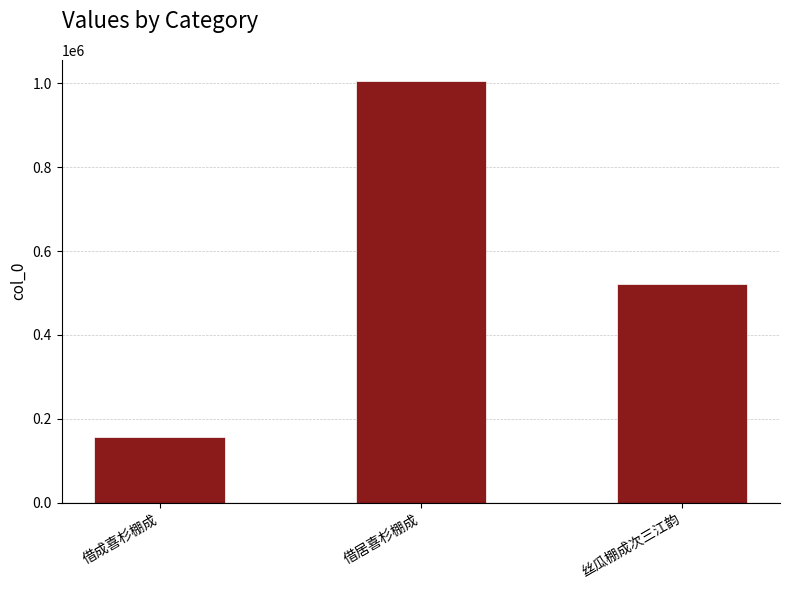

At which label does the data first exceed 522107?

借居喜杉棚成